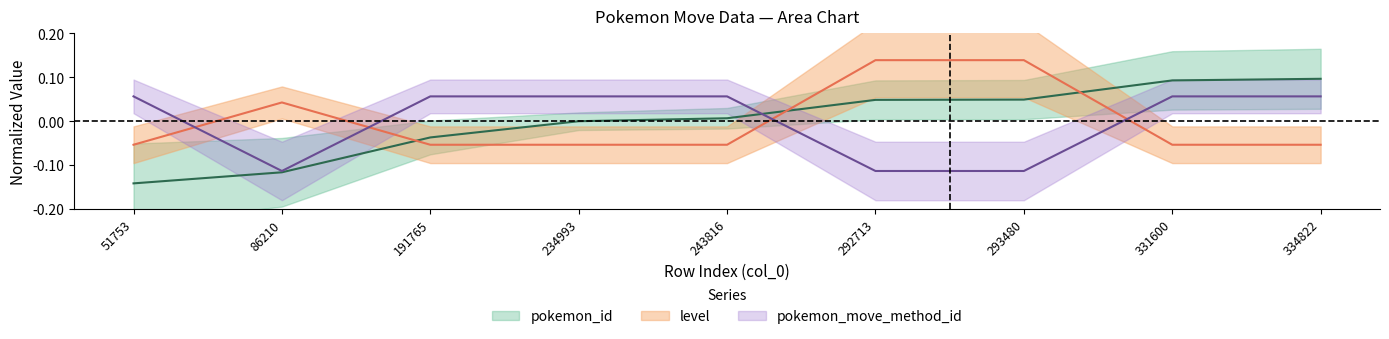

True or false: level and pokemon_id intersect in this chart.

True